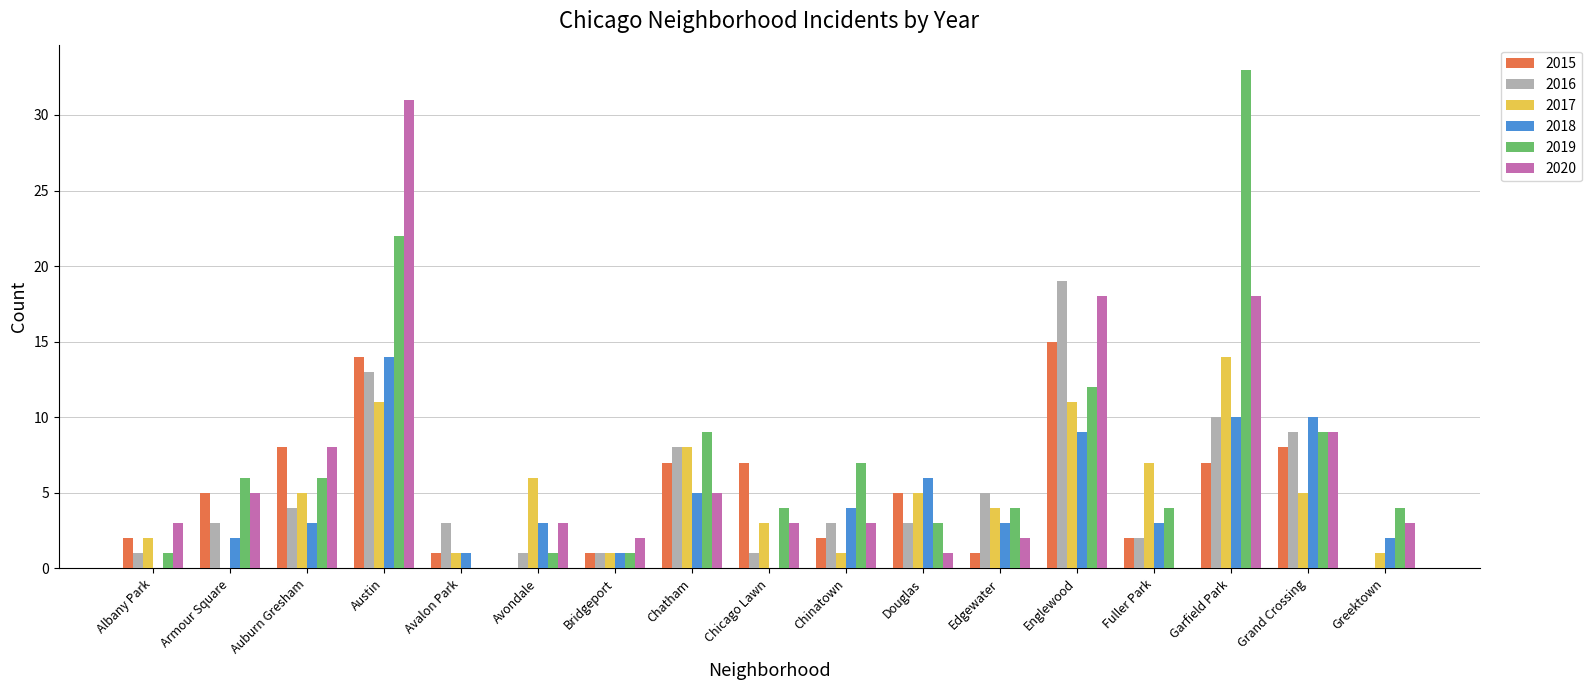

Between Bridgeport and Fuller Park, which series saw the biggest shift?

2017